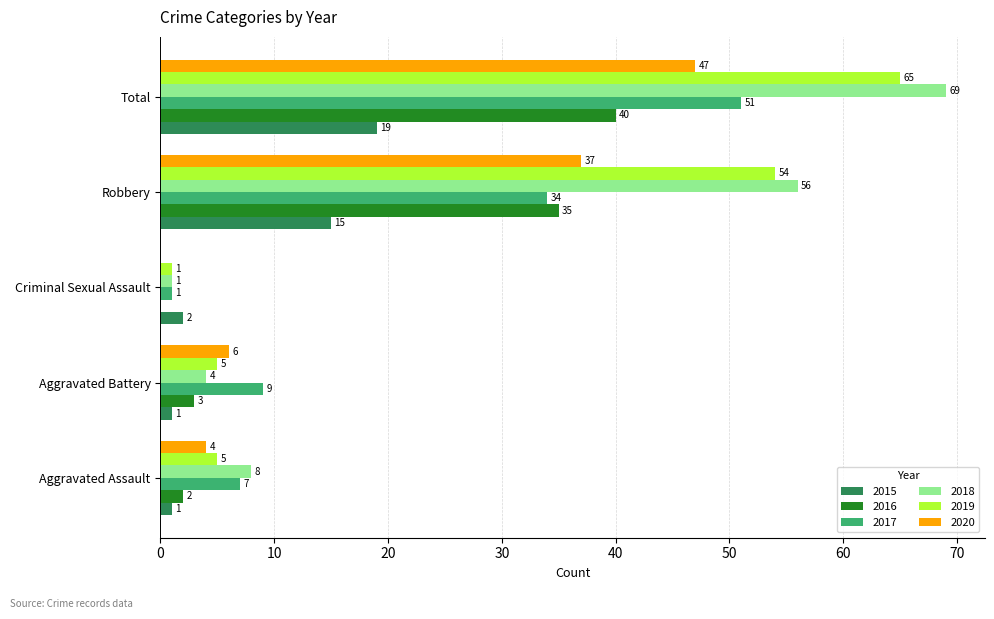

What is the greatest value displayed?

69